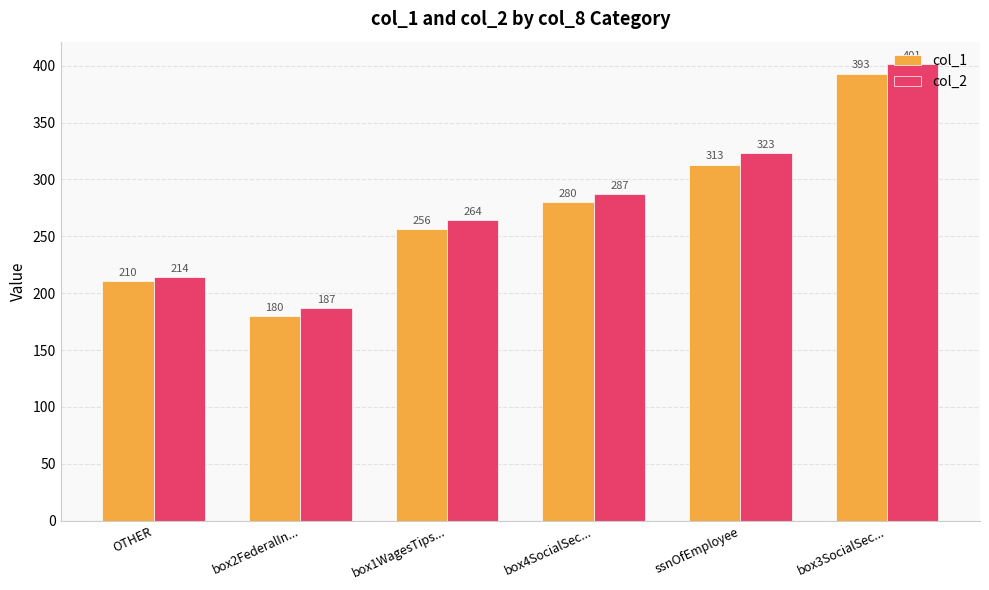

What is the label of the 6th bar from the left?

box3SocialSec...